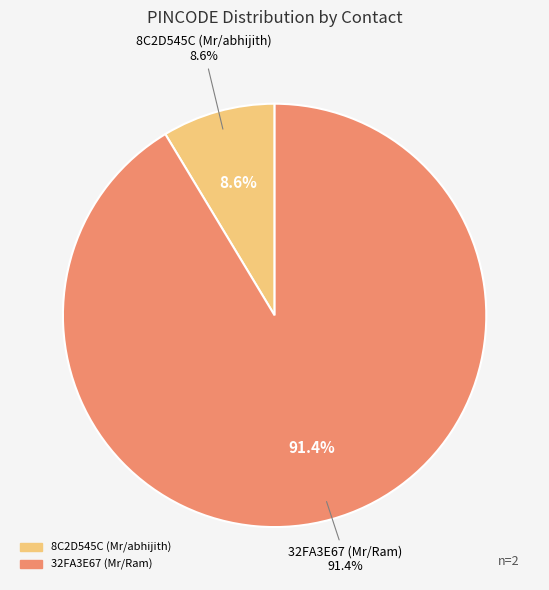

Rank the categories by value from lowest to highest.

8C2D545C (Mr/abhijith), 32FA3E67 (Mr/Ram)